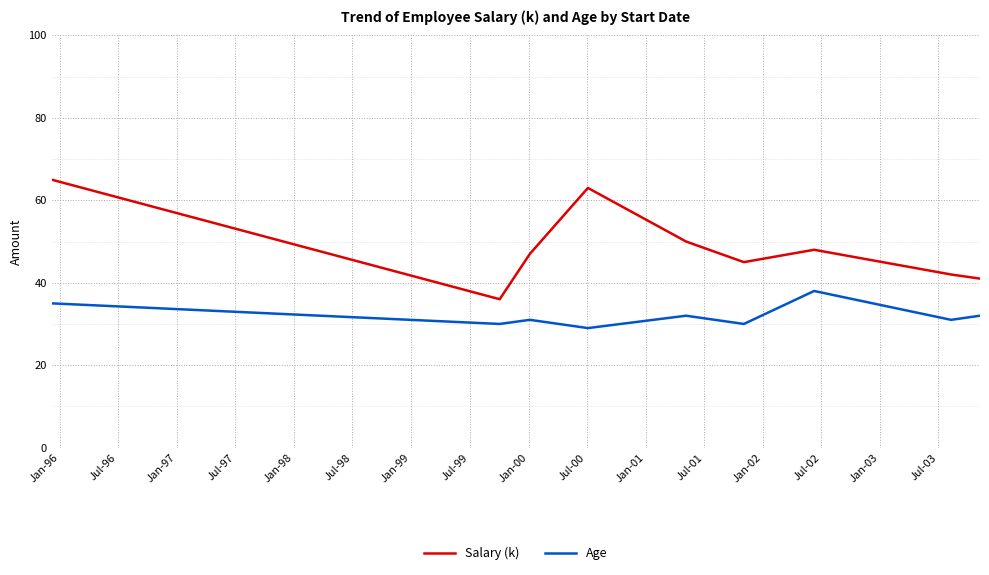

Which series has the largest range (max minus min)?

Salary (k)